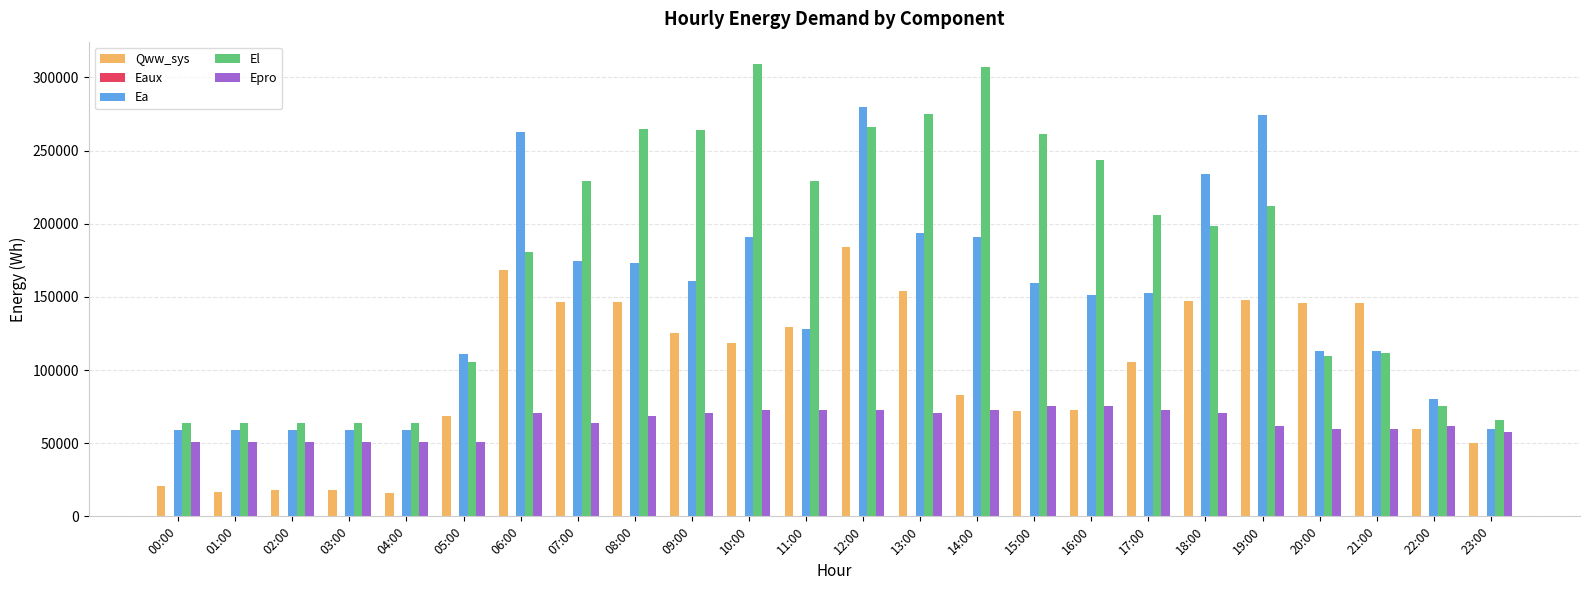

True or false: Qww_sys has a value of 234364.0 at 18:00.

False